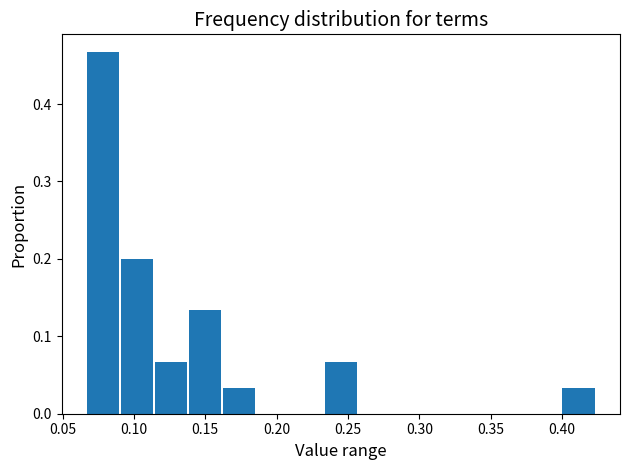

Reading left to right, list every bar in this chart as the range it spans on the x-axis followed by its height. Neither the bar edges nor the heights are printed on the chart, so give them approximately, as read against the axes.

0.065 to 0.090: 0.47
0.090 to 0.115: 0.20
0.115 to 0.140: 0.07
0.140 to 0.160: 0.13
0.160 to 0.185: 0.03
0.185 to 0.210: 0
0.210 to 0.235: 0
0.235 to 0.255: 0.07
0.255 to 0.280: 0
0.280 to 0.305: 0
0.305 to 0.330: 0
0.330 to 0.355: 0
0.355 to 0.375: 0
0.375 to 0.400: 0
0.400 to 0.425: 0.03